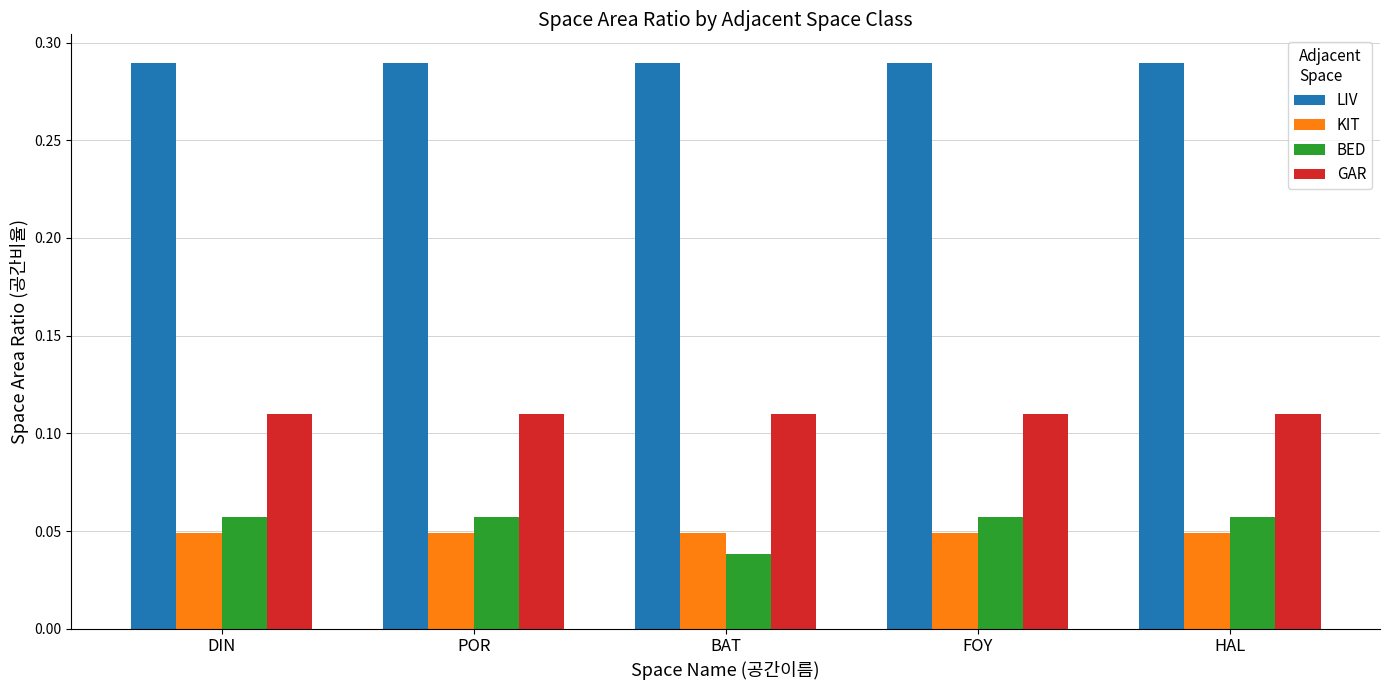

Is it true that GAR equals 0.0 at FOY?

False